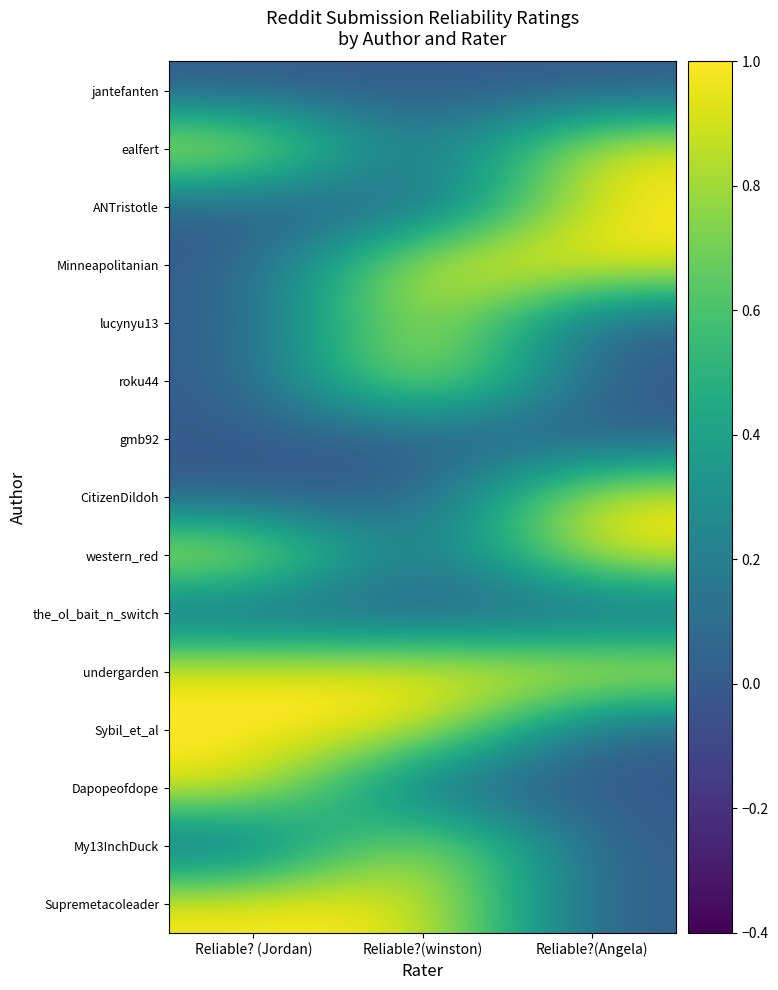

At which category is the sum across all series the highest?

Reliable?(winston)